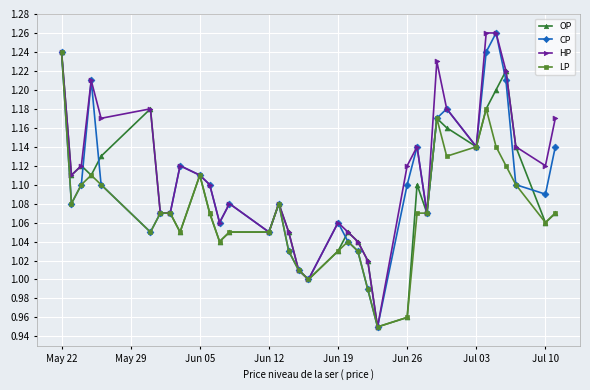

At how many categories does at least one series exceed 0?

35